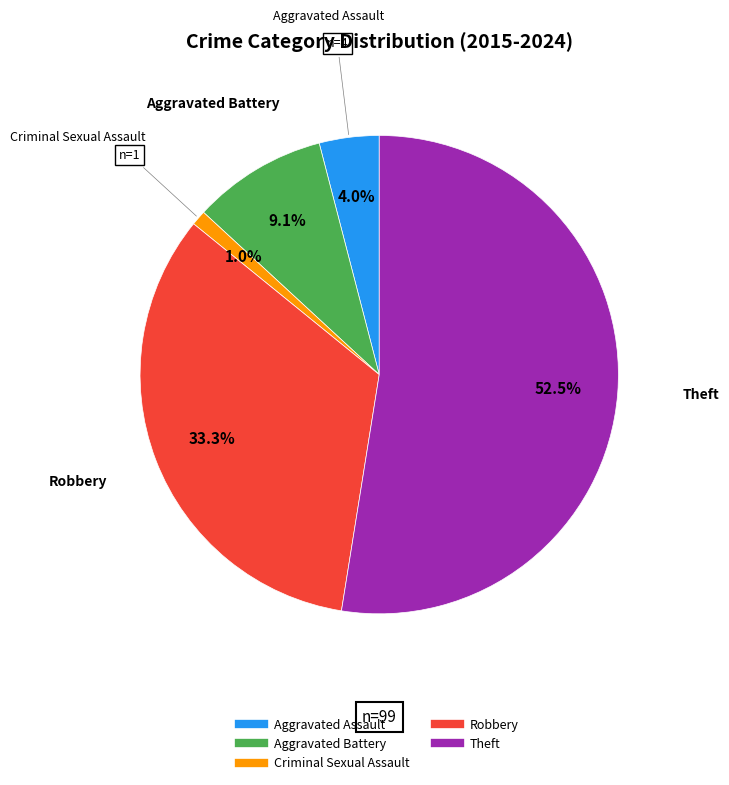

Is there a majority slice in this chart?

Yes